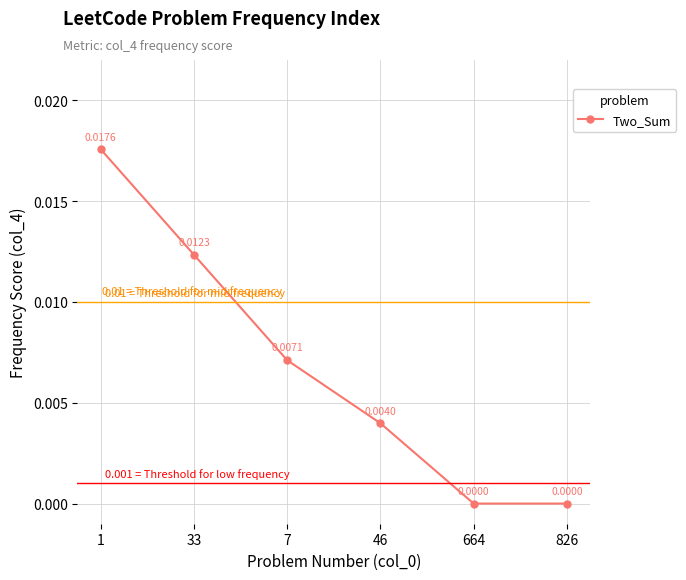

Between 33 and 664, which is larger?

33